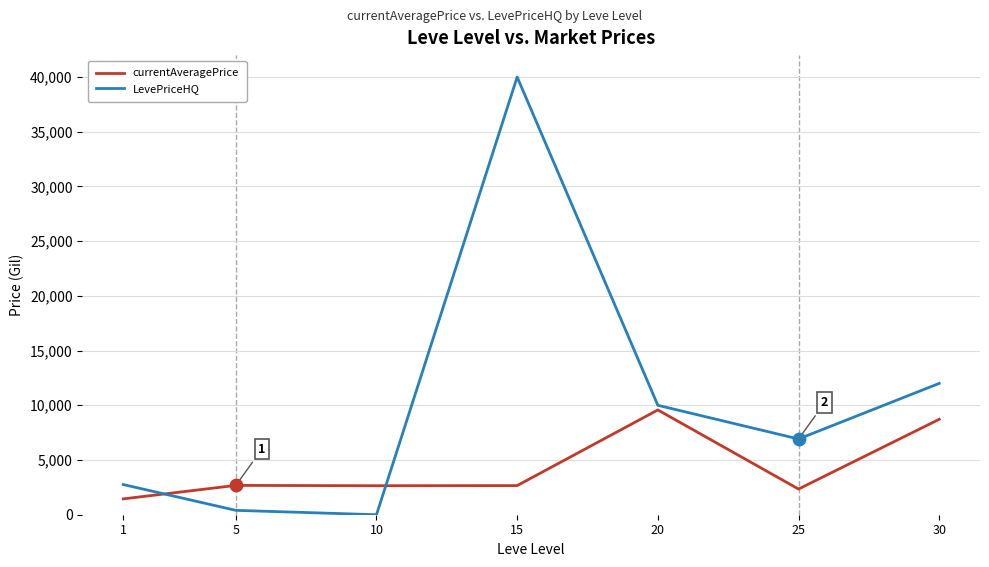

Which series has the widest spread of values?

LevePriceHQ